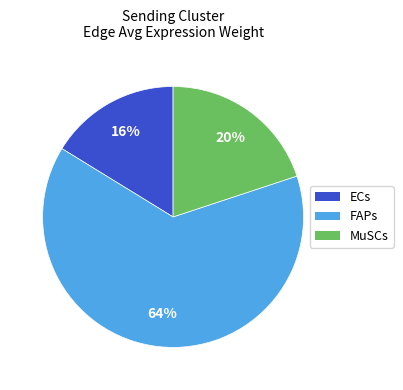

Which slice is the smallest?

ECs